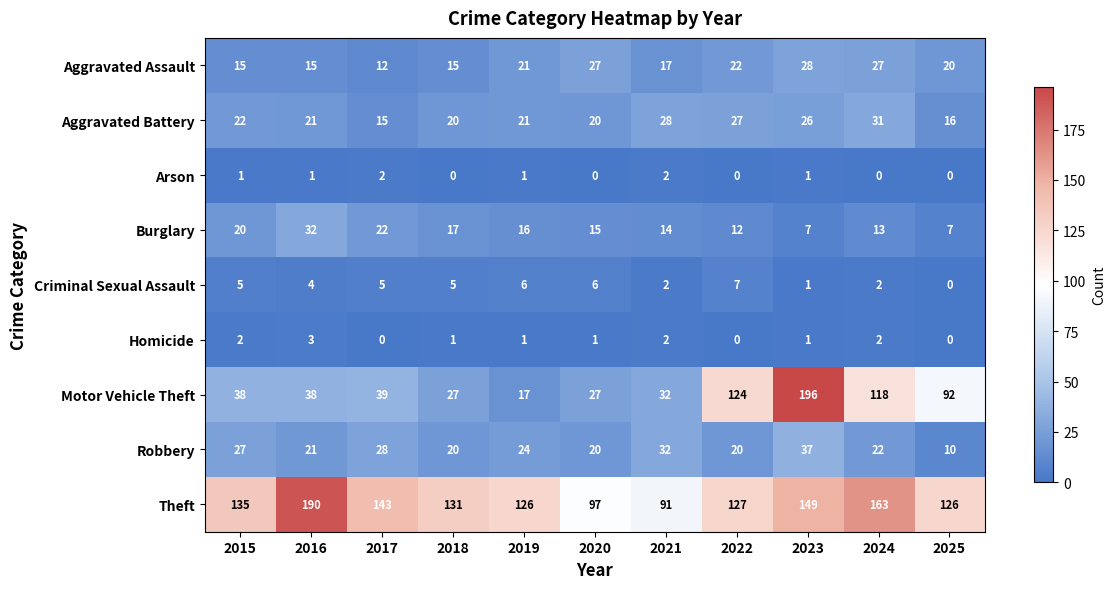

What is the difference between the Robbery values at 2016 and 2023?

16